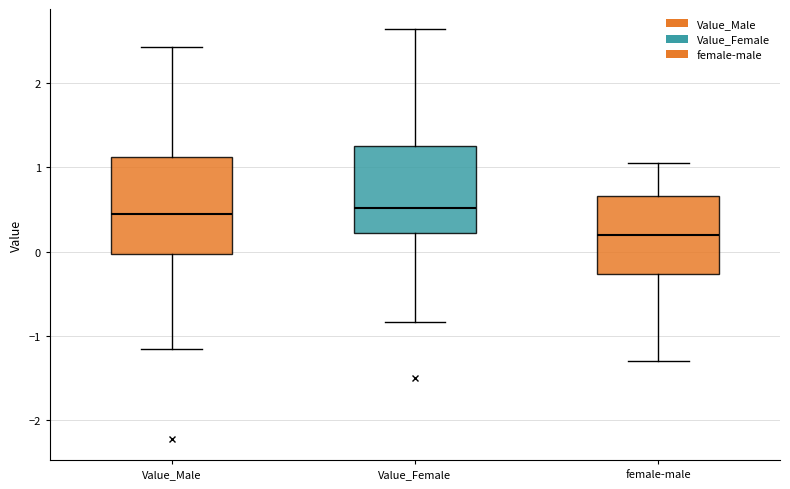

Reading left to right, transcribe this box plot: for each box, give where its median line is, the range the box spans, and where its two whiskers end, as read against the y-axis. The values are not printed on the chart, so give them approximately, as read against the axis.

Value_Male: median 0.5, box 0.0 to 1.1, whiskers -1.2 to 2.4
Value_Female: median 0.5, box 0.2 to 1.3, whiskers -0.8 to 2.6
female-male: median 0.2, box -0.3 to 0.7, whiskers -1.3 to 1.0